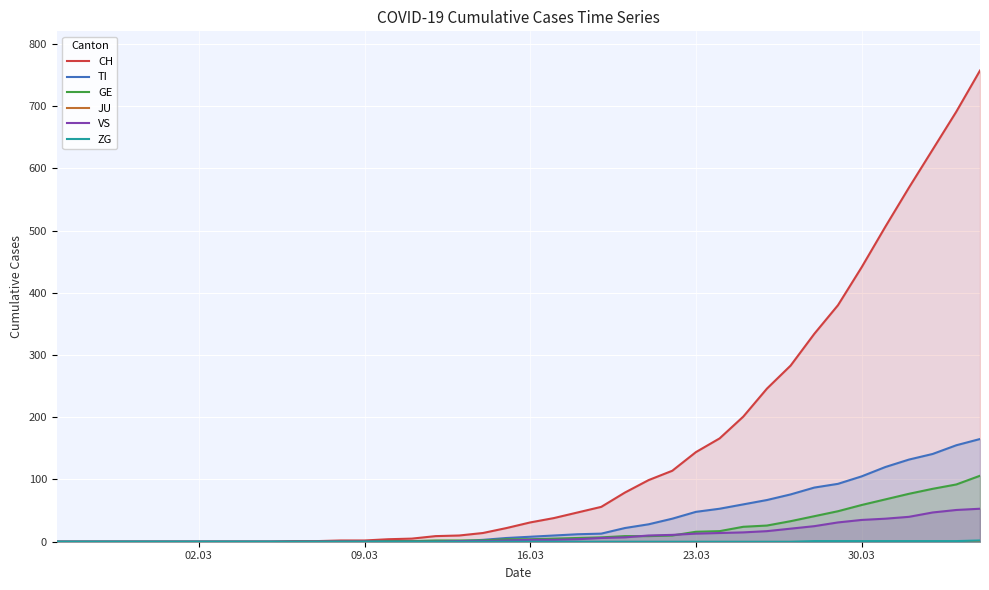

True or false: TI and CH cross at least once.

False